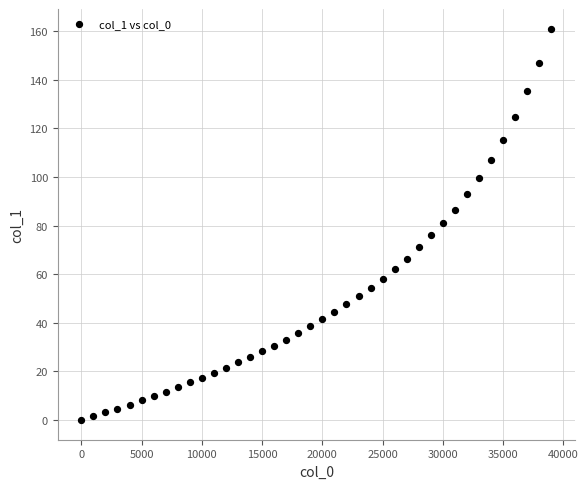

What is the range of X values (max minus min)?

39000.0